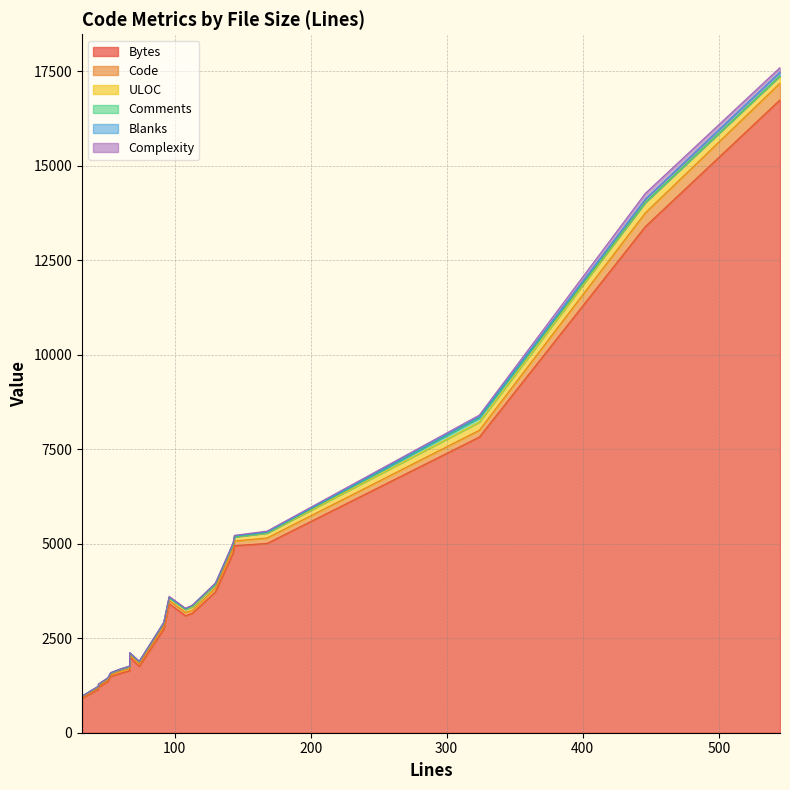

At which label does Code reach its minimum?

32